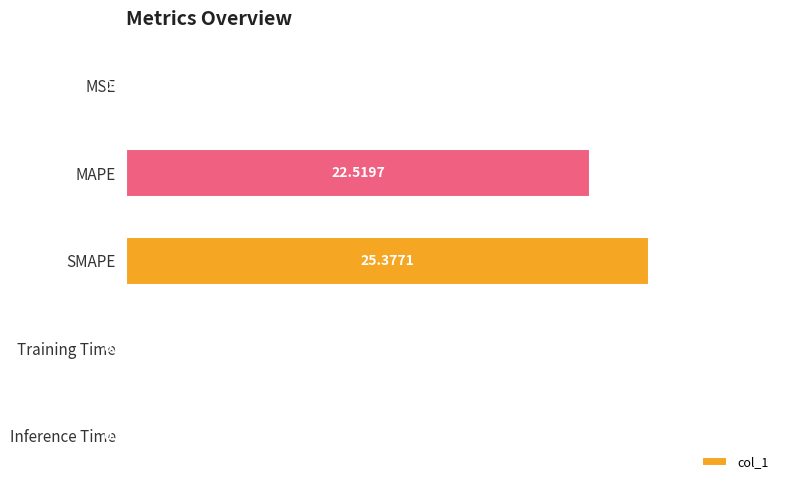

What is the sum of the values at Training Time and SMAPE?

25.4